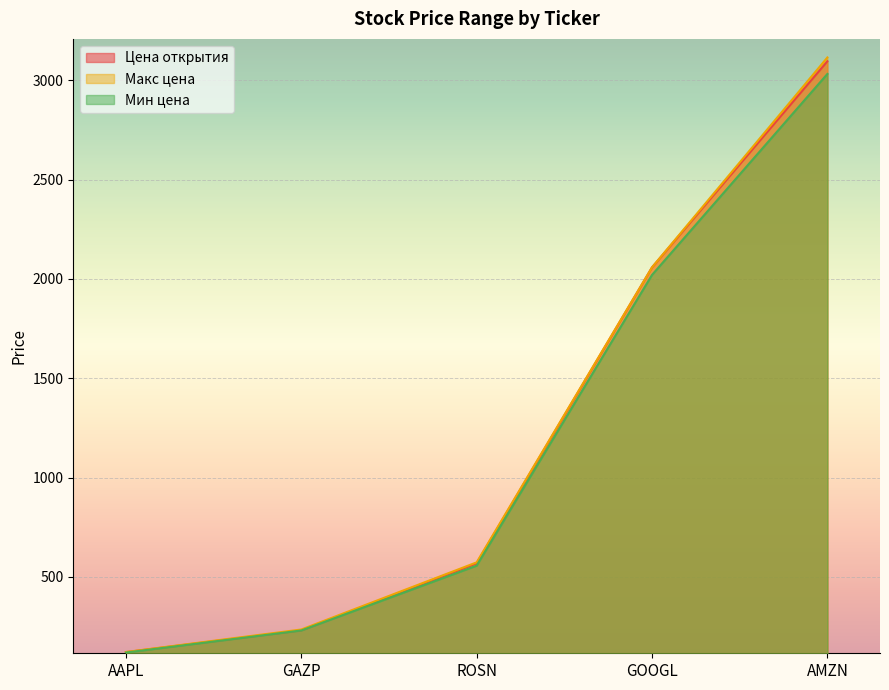

True or false: Мин цена and Цена открытия cross at least once.

False